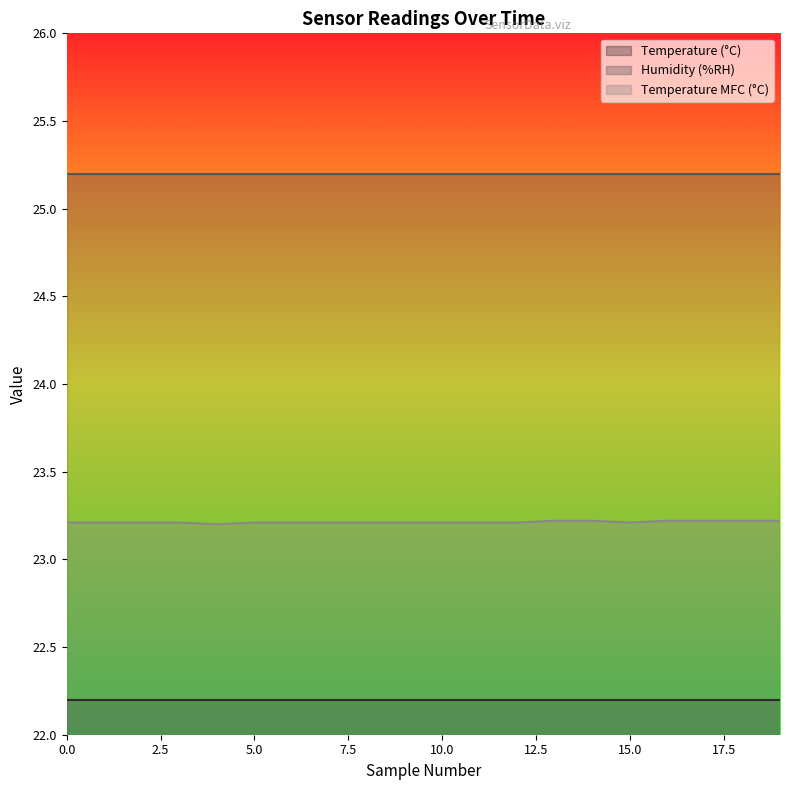

True or false: Temperature MFC (°C) and Humidity (%RH) cross at least once.

False